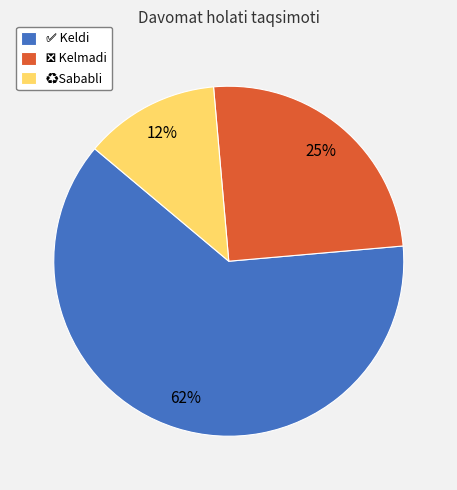

Is there a majority slice in this chart?

Yes